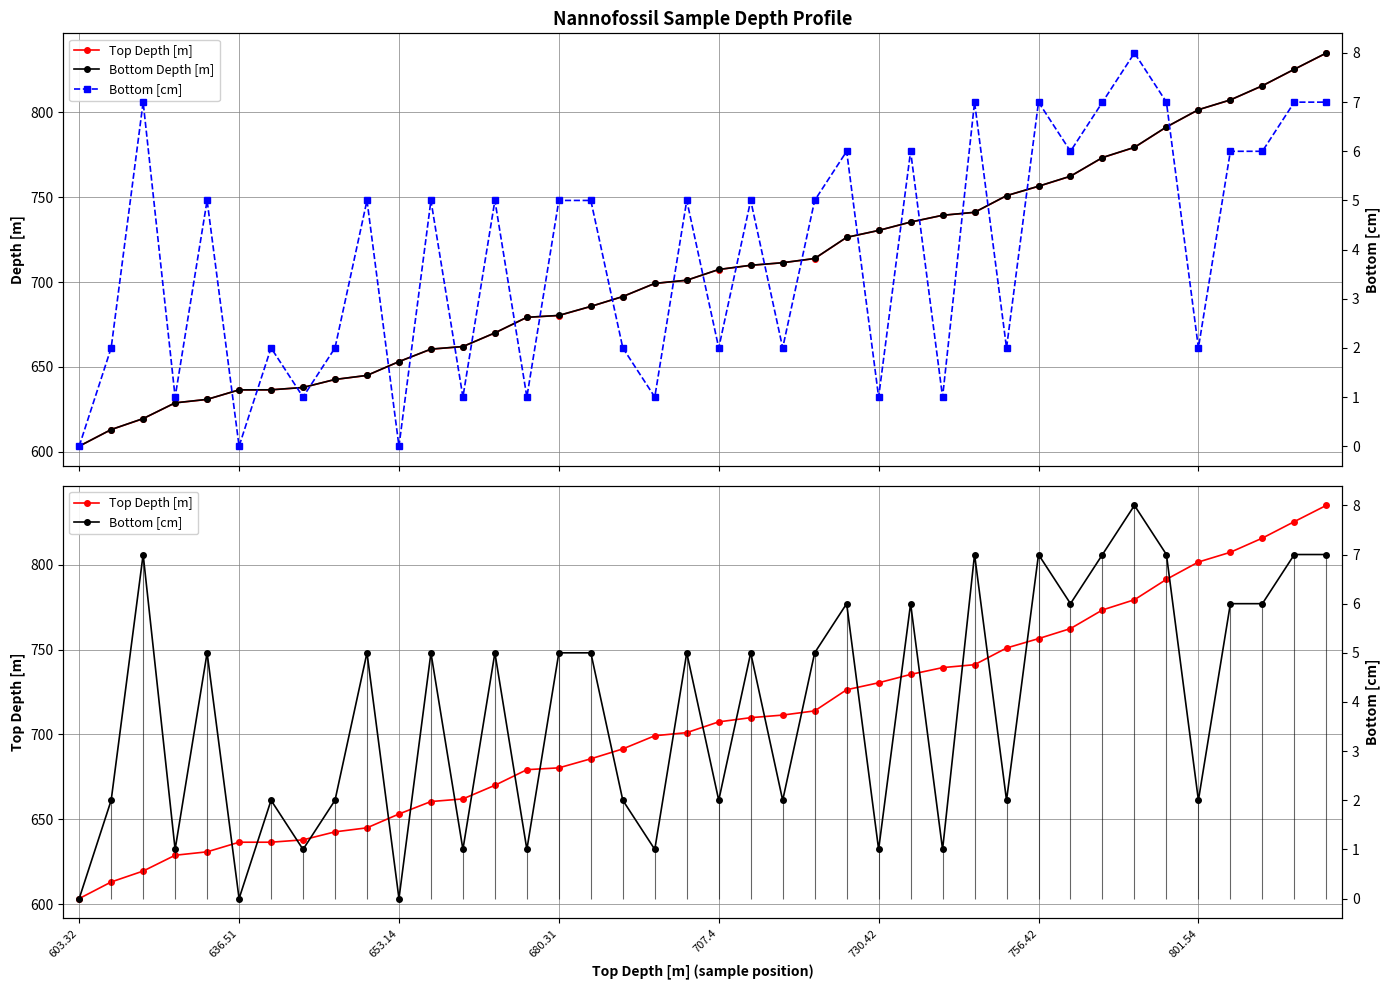

Is the value of Bottom Depth [m] at 653.14 greater than the value of Top Depth [m] at 707.4?

No